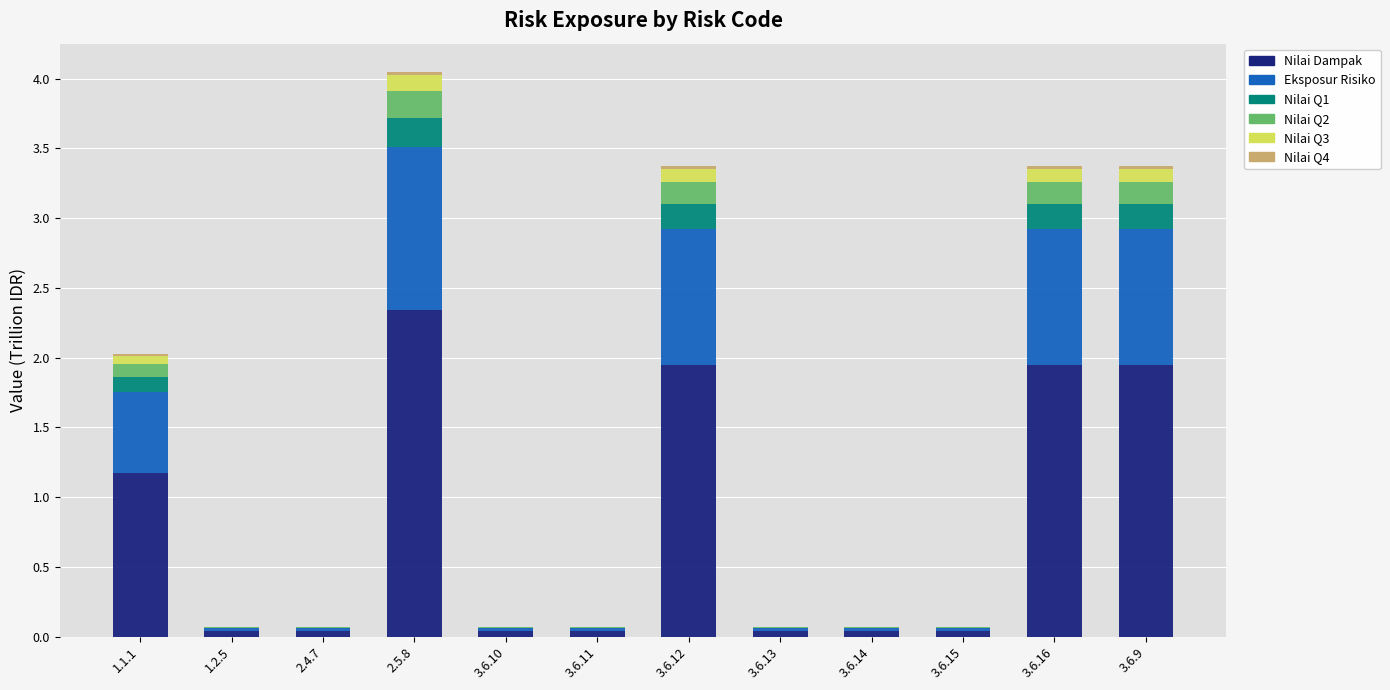

What is the maximum value for Nilai Dampak?

2.3